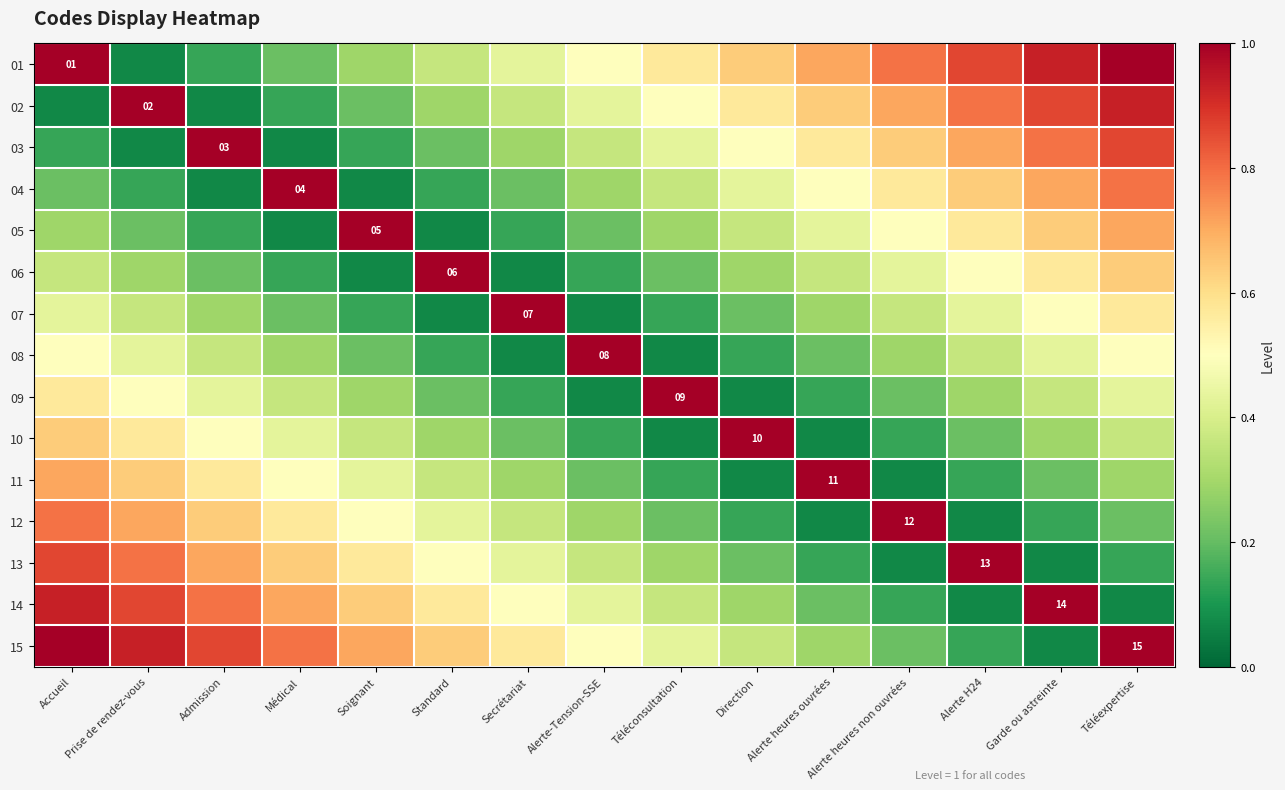

Is it true that 03 equals 0.2 at Soignant?

False